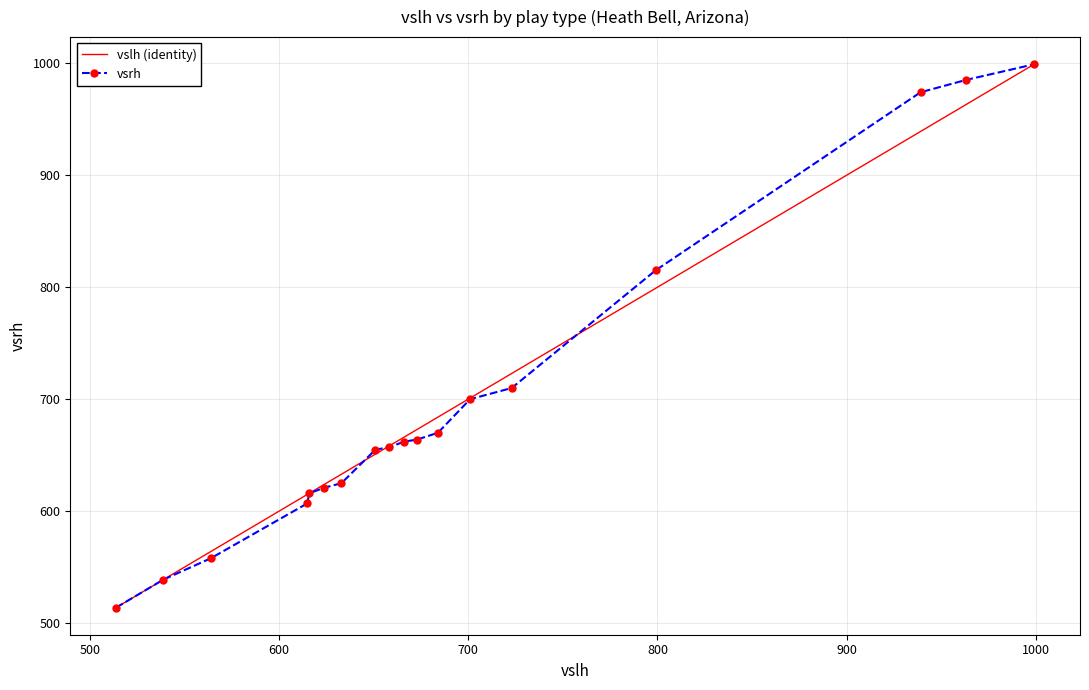

What is the minimum value shown in the chart?

514